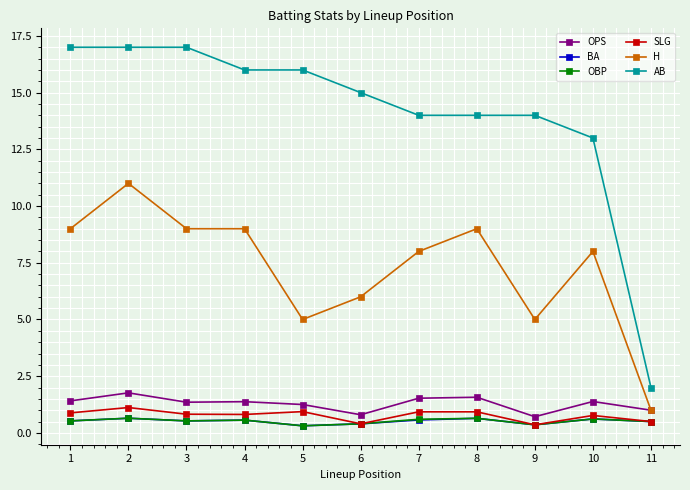

Read the OPS value at 4.

1.4